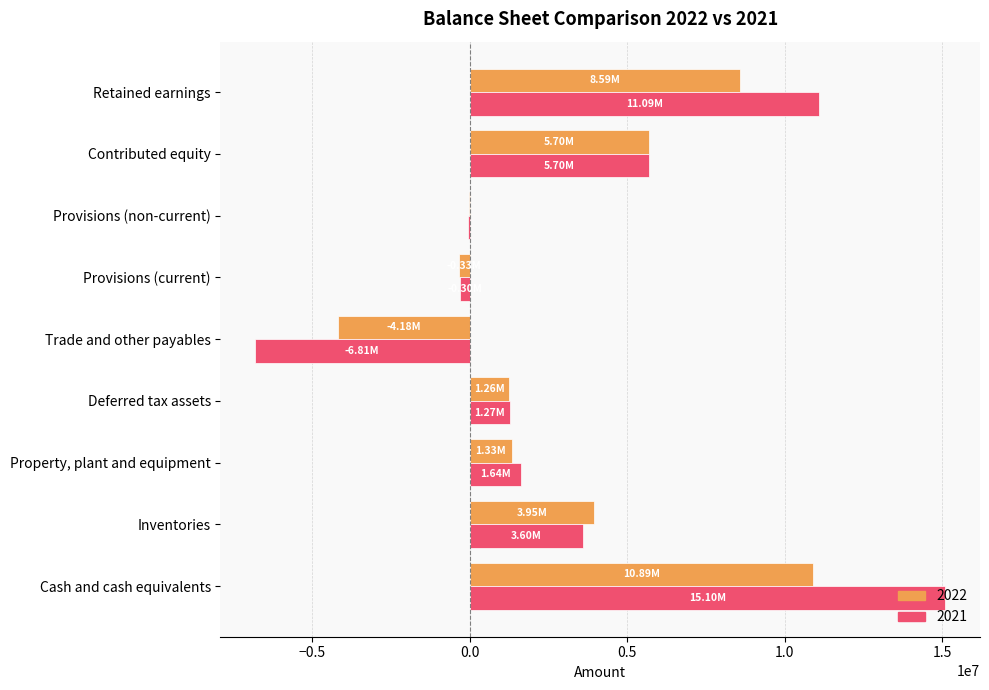

Between Inventories and Trade and other payables, which series saw the biggest shift?

2021